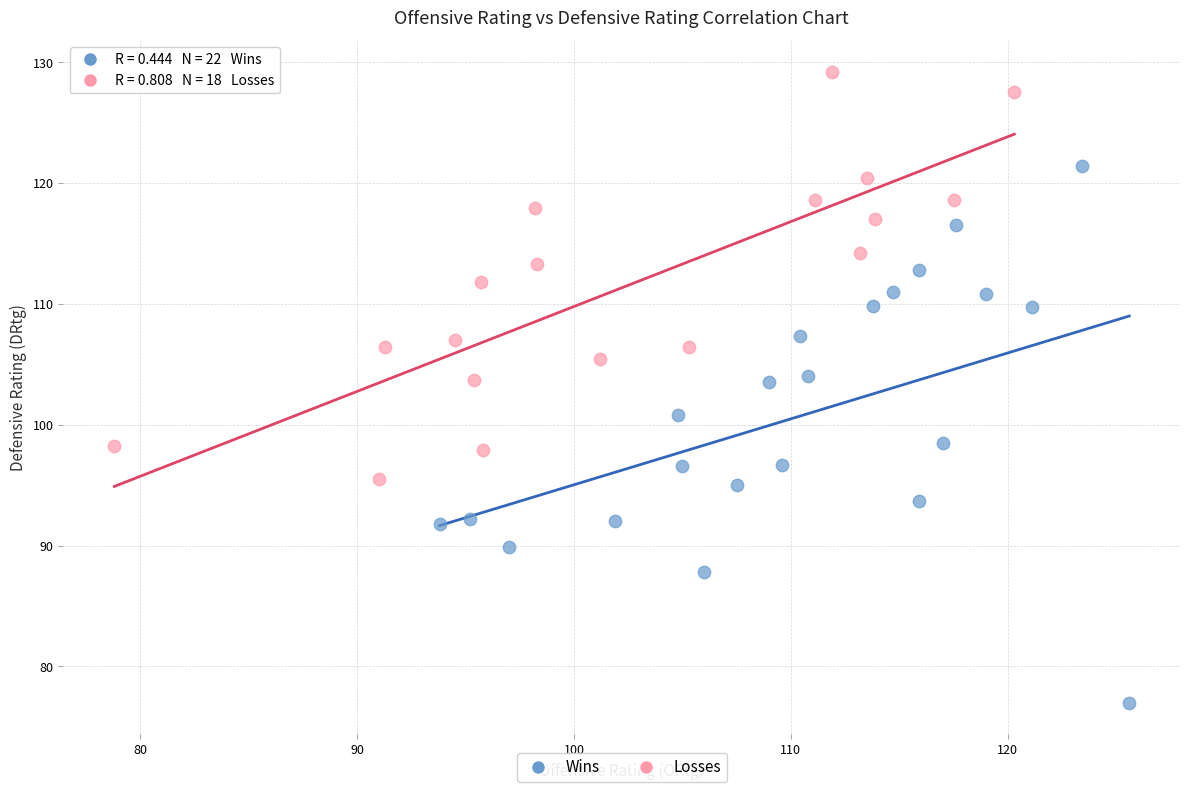

Which series has the largest Y range (max minus min)?

Wins